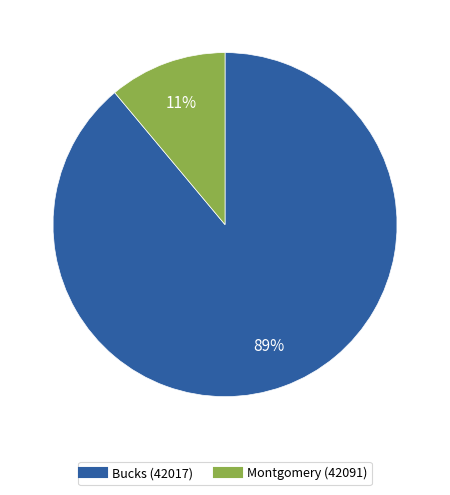

How many segments does this pie chart have?

2